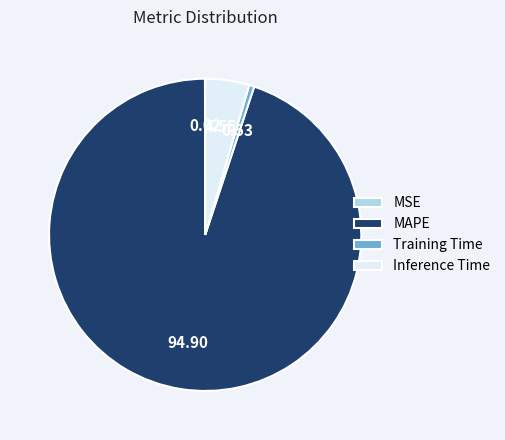

Combined, do Training Time and MAPE account for over 50%?

Yes